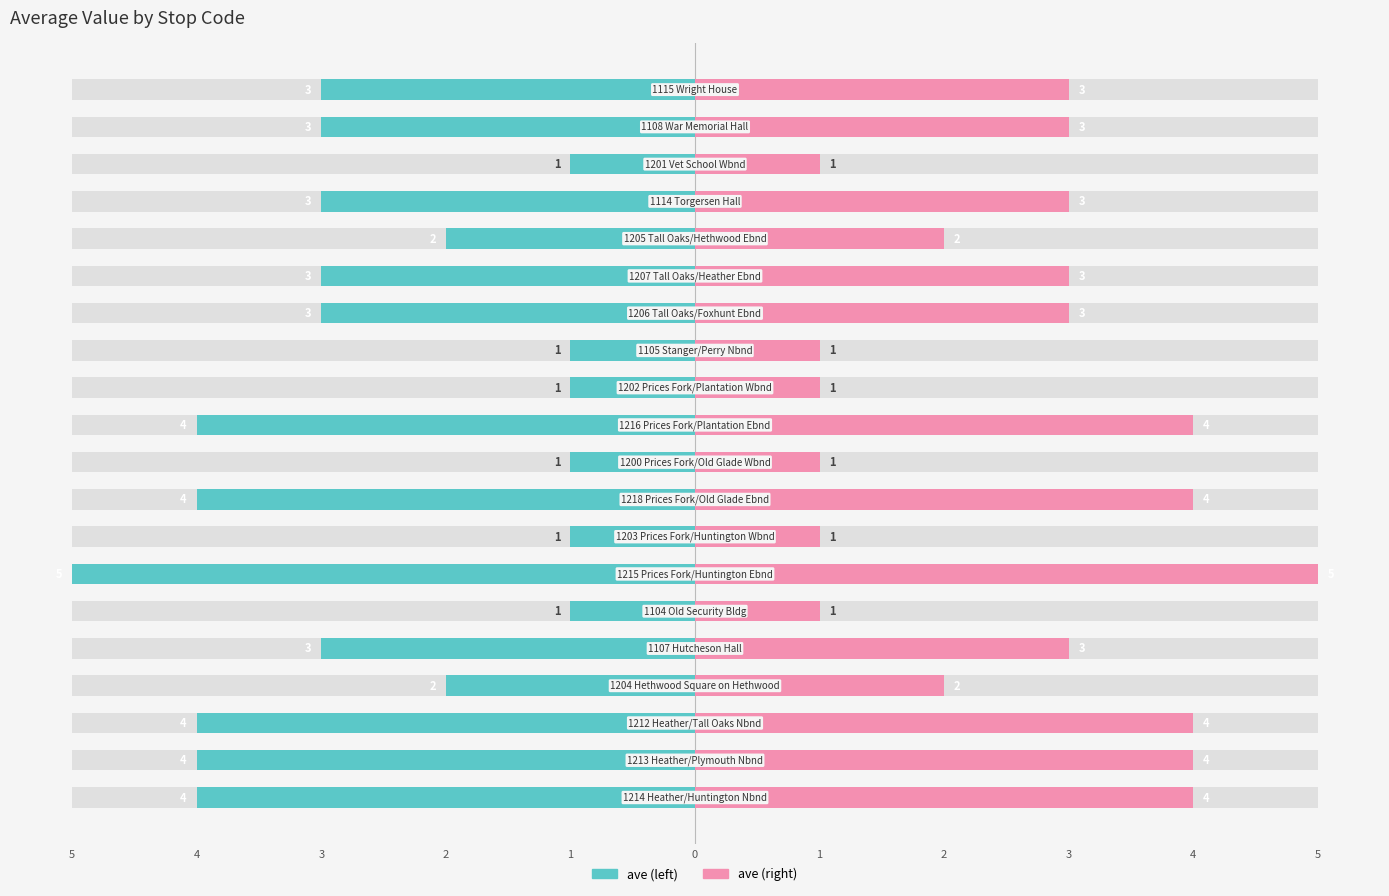

True or false: ave (right) has a value of 6 at 1.

False